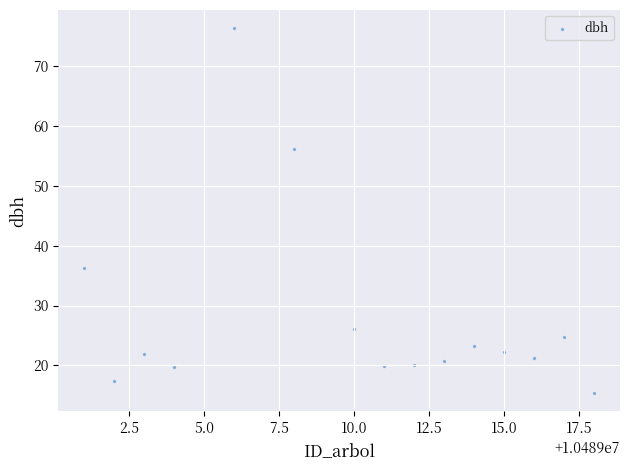

What is the range of X values (max minus min)?

17.0